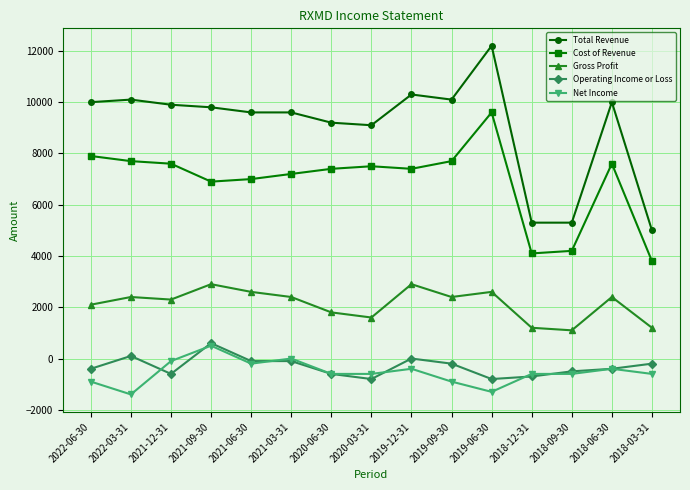

Is it true that Total Revenue equals 5300 at 2018-09-30?

True